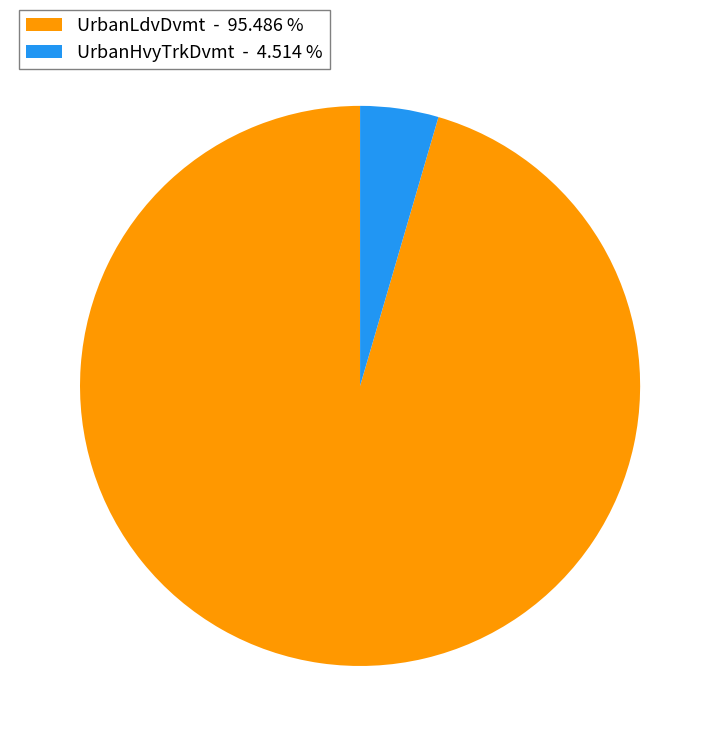

Do UrbanHvyTrkDvmt - 4.514 % and UrbanLdvDvmt - 95.486 % together represent more than half of the pie?

Yes